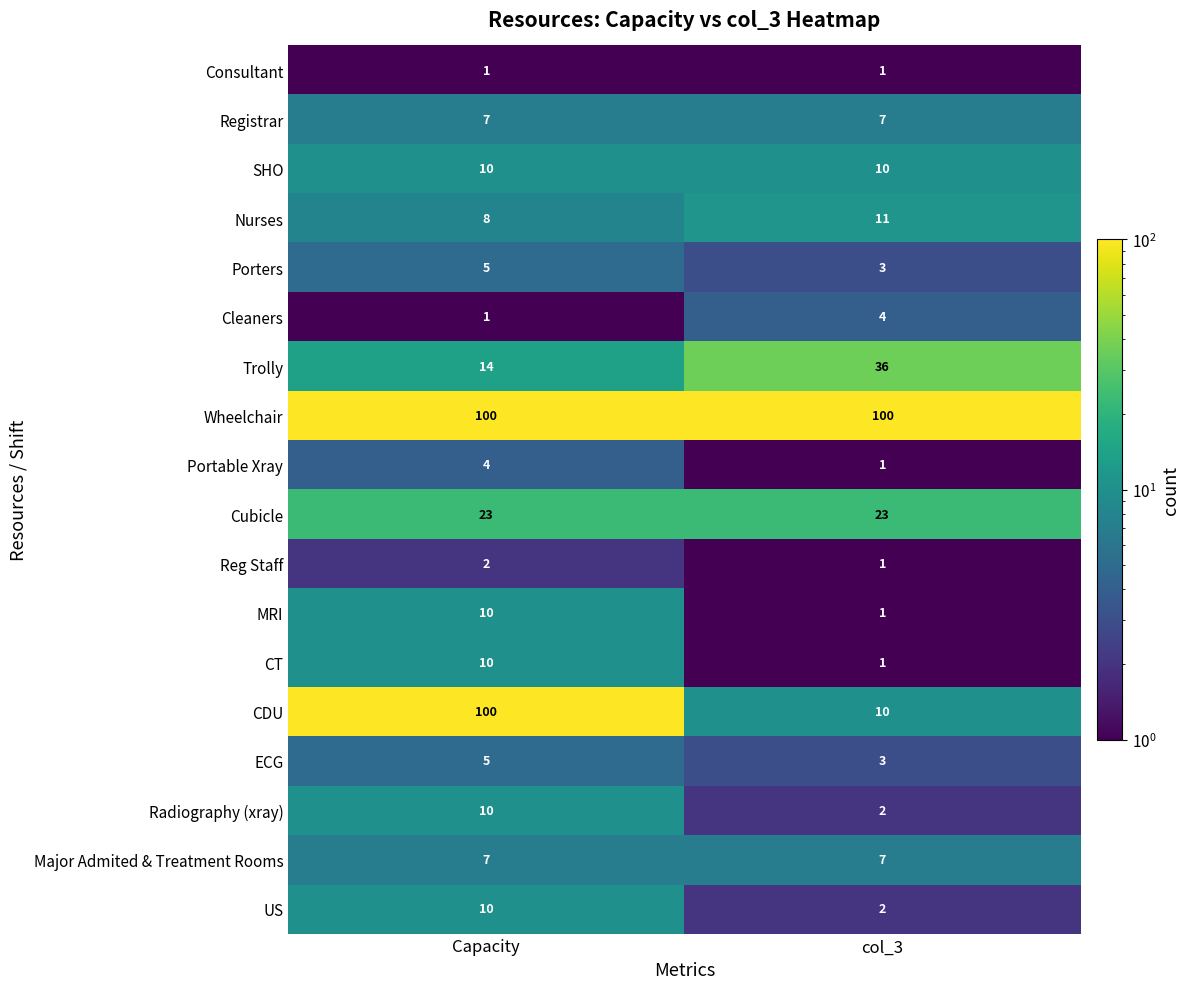

The ECG series shows 8 at Capacity. True or false?

False